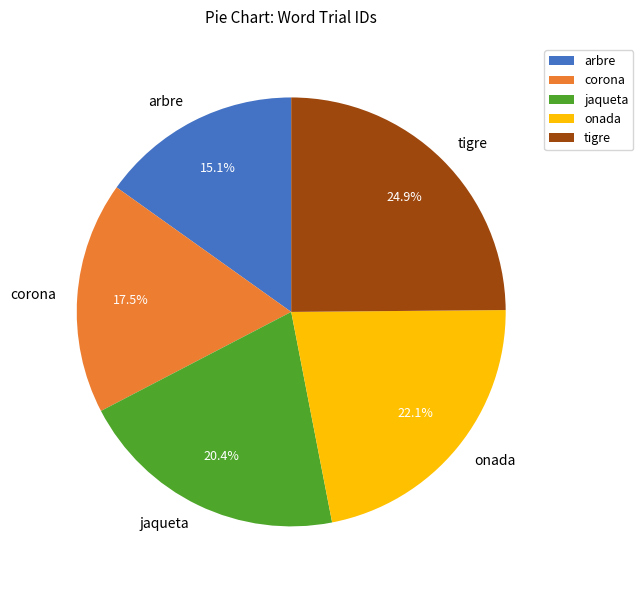

What percentage is NOT represented by onada?

77.9%